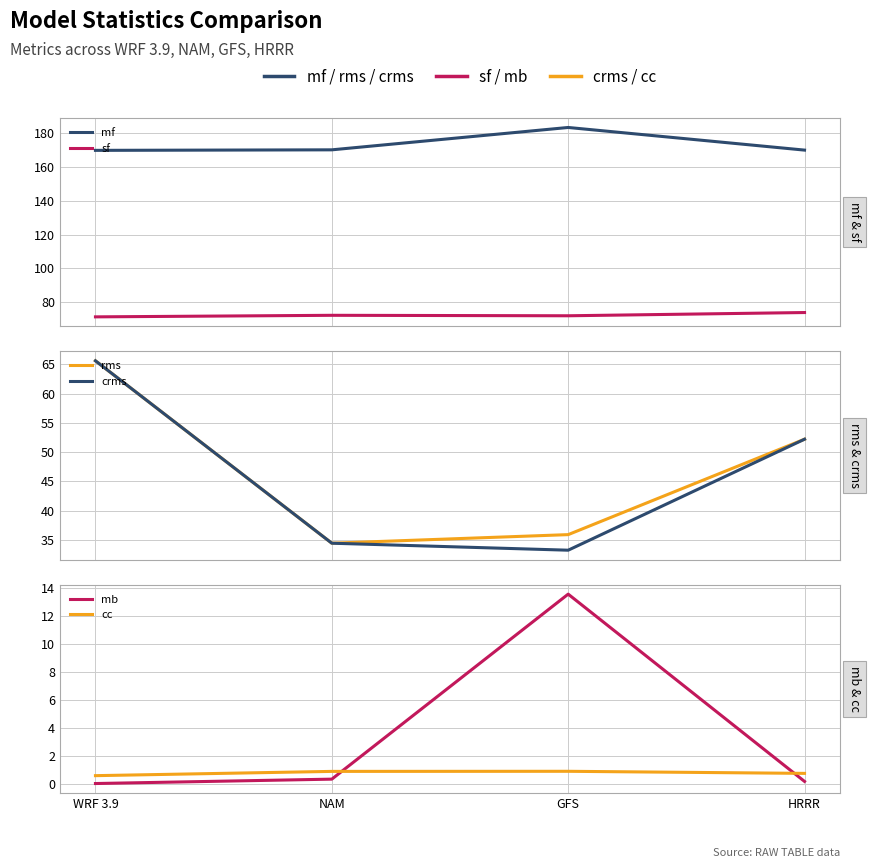

Is it true that rms equals 34.4 at NAM?

True